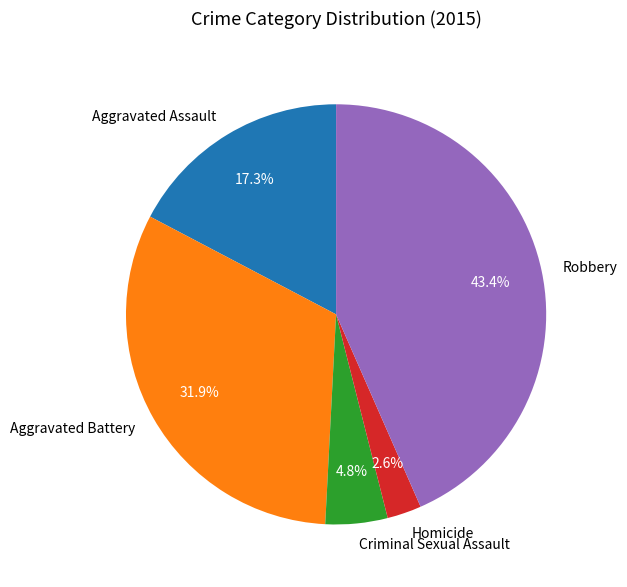

Is there any slice that represents more than half of the pie?

No